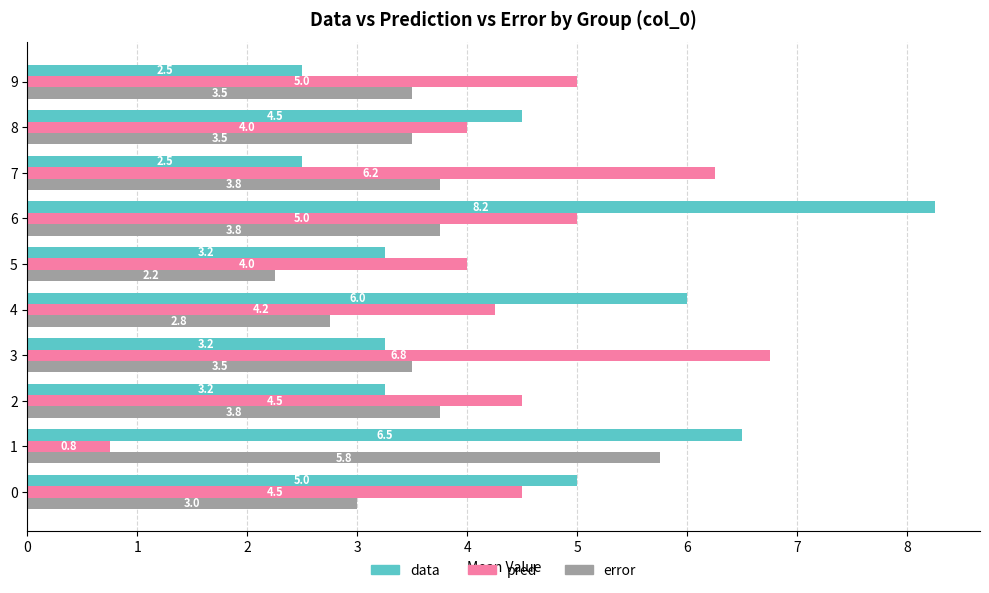

How many distinct data groups are displayed?

3